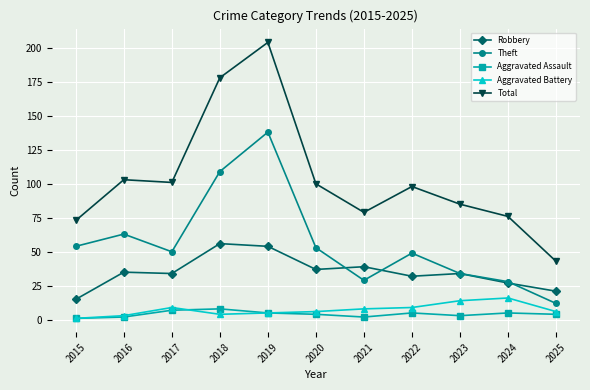

What is the difference between the Robbery values at 2020 and 2021?

2